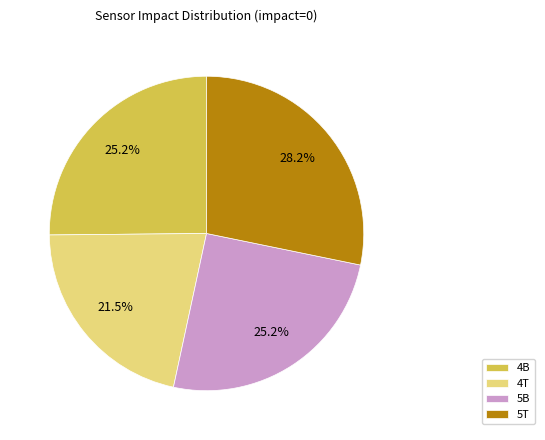

What percentage do 4T and 5T together represent?

49.7%